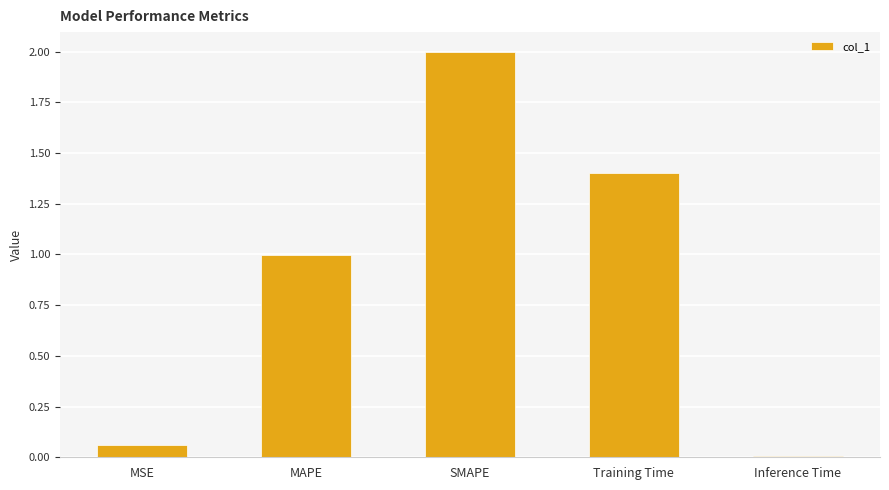

What is the value of the 3rd bar from the left?

2.0